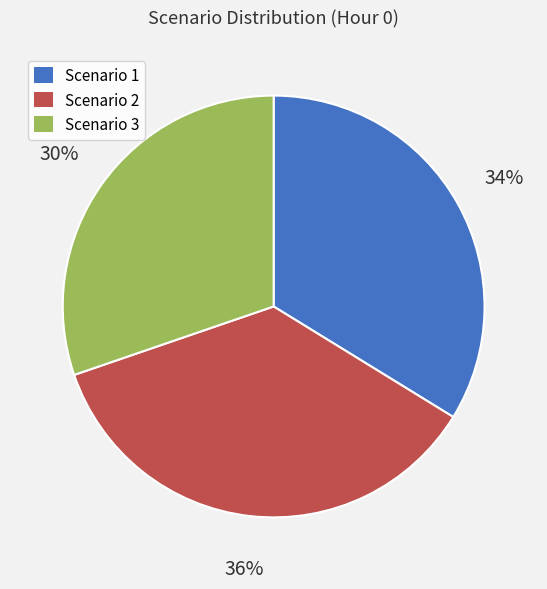

Is Scenario 3 the majority of the pie?

No